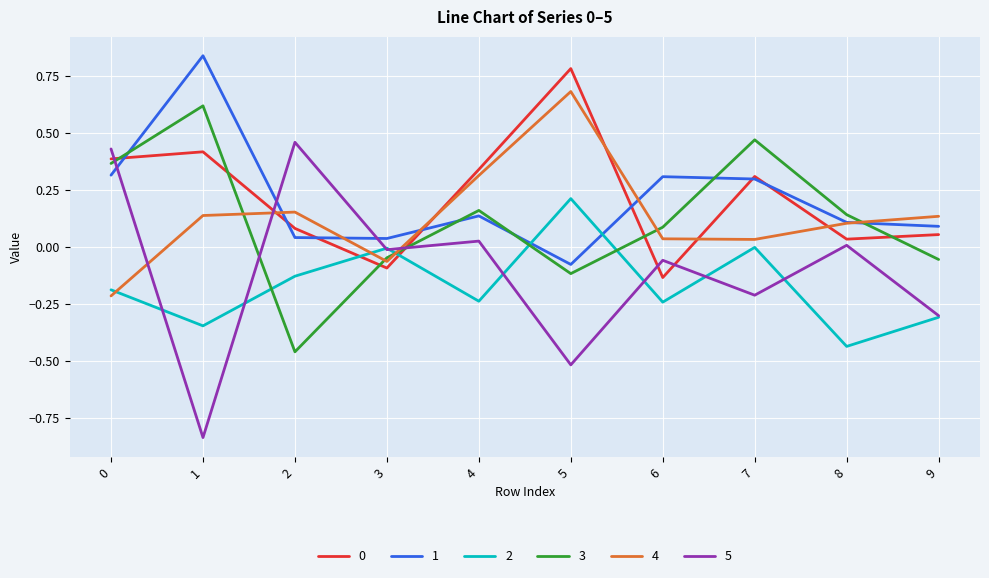

Which series has the largest range (max minus min)?

5